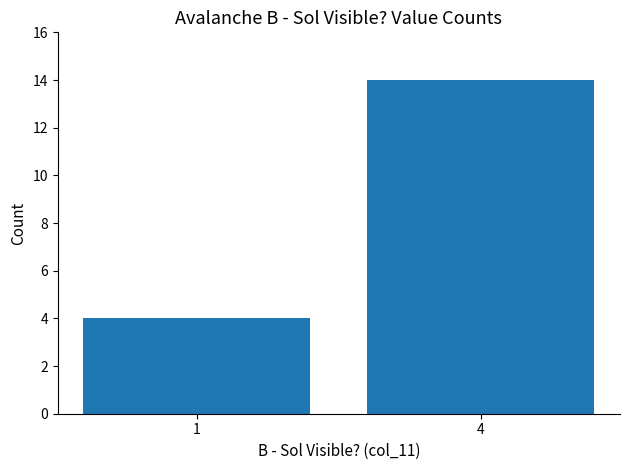

What is the difference between the values at 4 and 1?

10